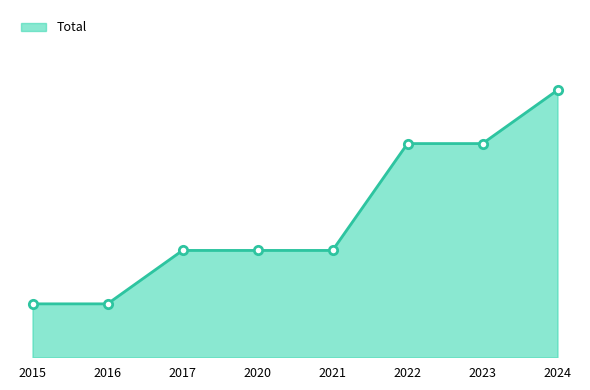

Which has a higher value, 2015 or 2016?

2015